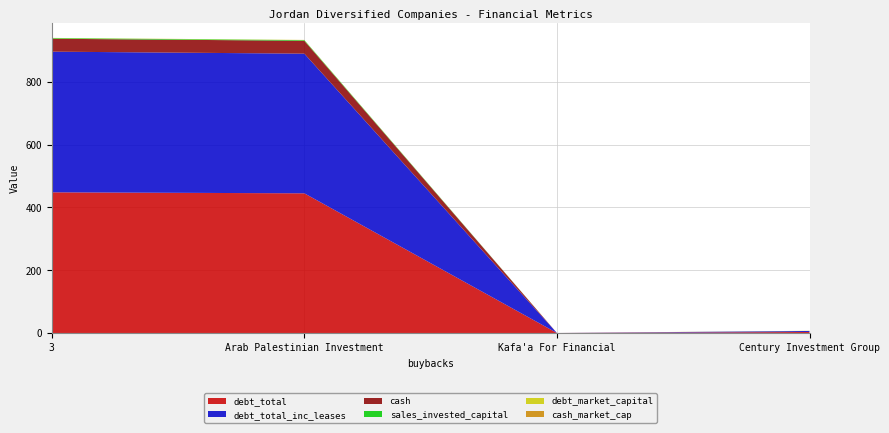

Reading left to right, what are all the values shown in this chart?

cash: 41.1	41.0	0.0	0.1
cash_market_cap: 0.1	0.1	0.0	0.0
sales_invested_capital: 2.0	2.0	0.0	0.0
debt_total: 448.0	444.8	0.0	3.2
debt_total_inc_leases: 448.0	444.8	0.0	3.2
debt_market_capital: 0.6	0.6	0.0	0.5